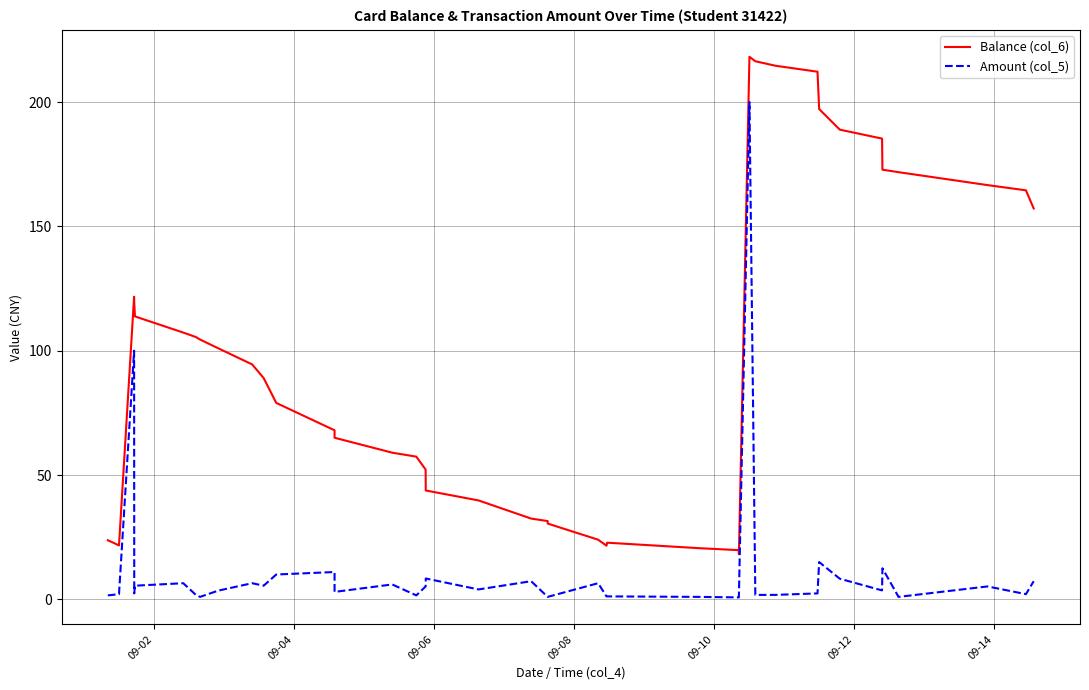

How many data points does each series have?

40